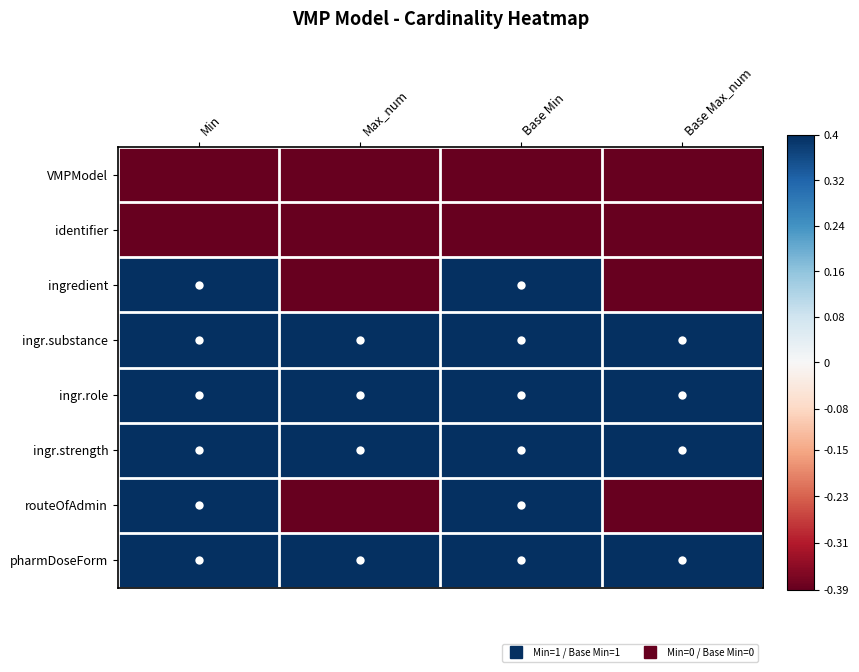

Reading left to right, extract all data points from this chart.

VMPModel: Min=-0.4	Max_num=-0.4	Base Min=-0.4	Base Max_num=-0.4
identifier: Min=-0.4	Max_num=-0.4	Base Min=-0.4	Base Max_num=-0.4
ingredient: Min=0.4	Max_num=-0.4	Base Min=0.4	Base Max_num=-0.4
ingr.substance: Min=0.4	Max_num=0.4	Base Min=0.4	Base Max_num=0.4
ingr.role: Min=0.4	Max_num=0.4	Base Min=0.4	Base Max_num=0.4
ingr.strength: Min=0.4	Max_num=0.4	Base Min=0.4	Base Max_num=0.4
routeOfAdmin: Min=0.4	Max_num=-0.4	Base Min=0.4	Base Max_num=-0.4
pharmDoseForm: Min=0.4	Max_num=0.4	Base Min=0.4	Base Max_num=0.4